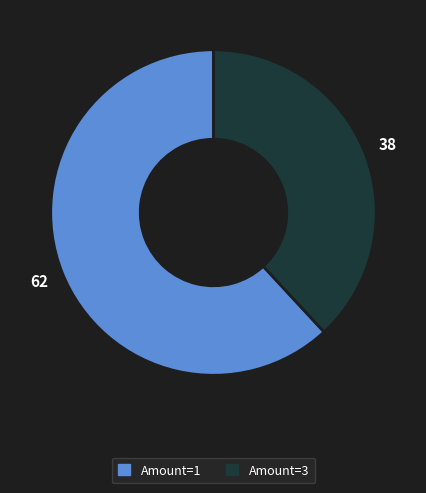

Does any single category account for the majority?

Yes